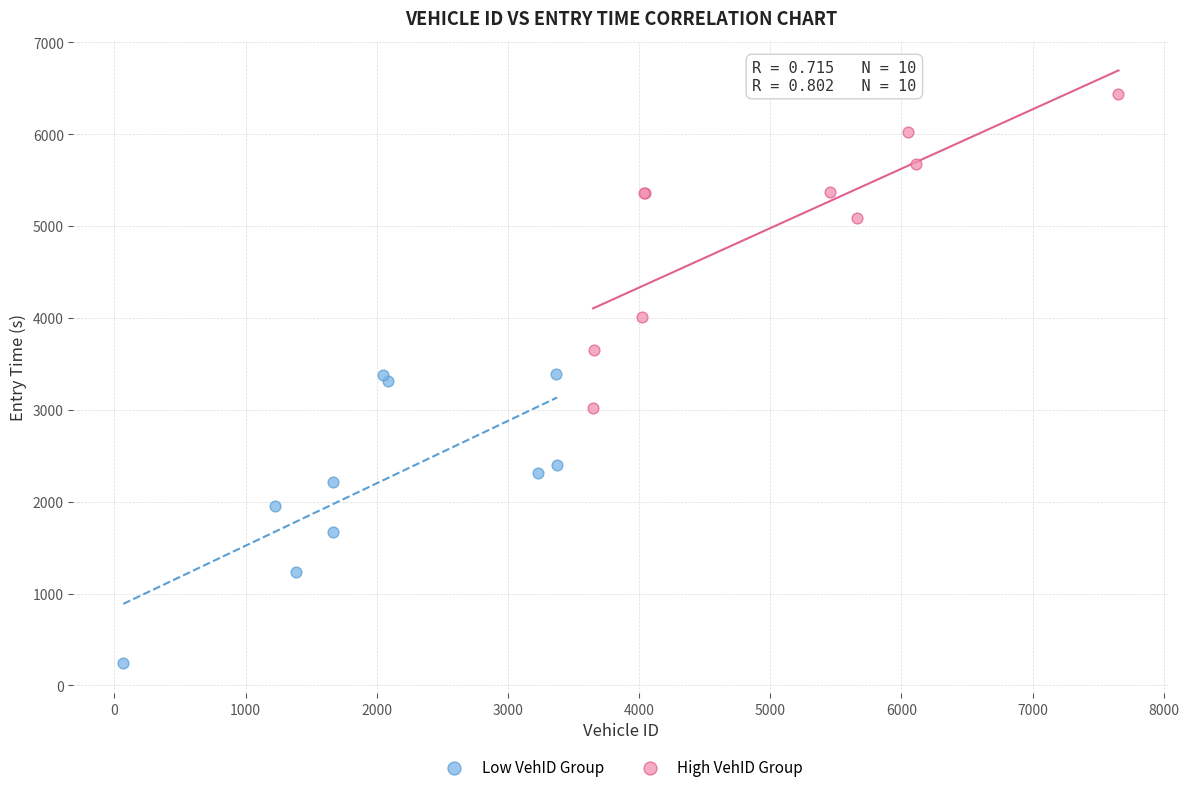

Which series reaches the maximum Y coordinate?

High VehID Group